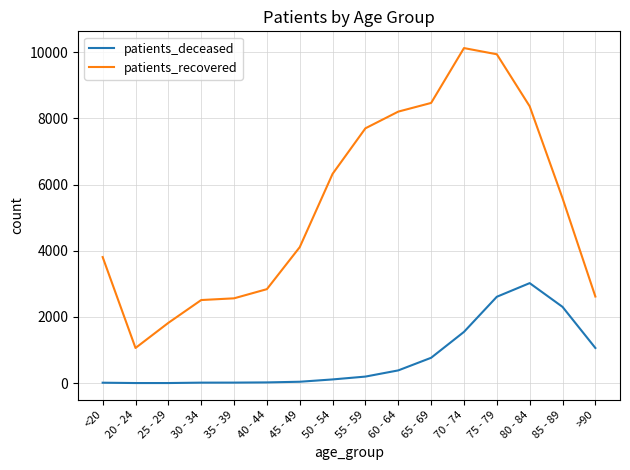

What are all the series names shown in the legend?

patients_deceased, patients_recovered